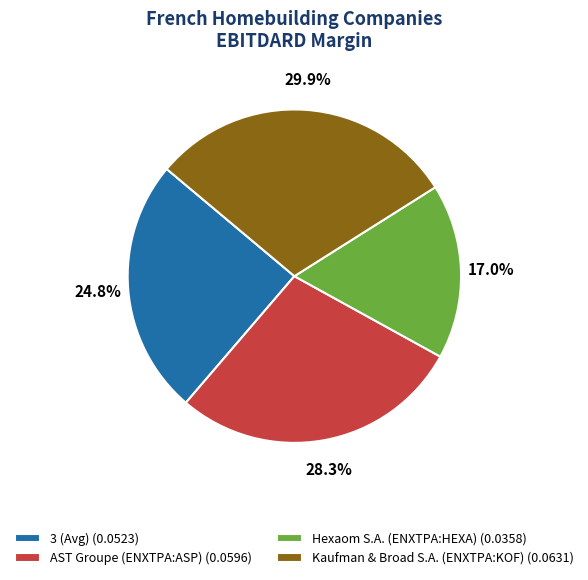

Count the number of slices in the pie.

4